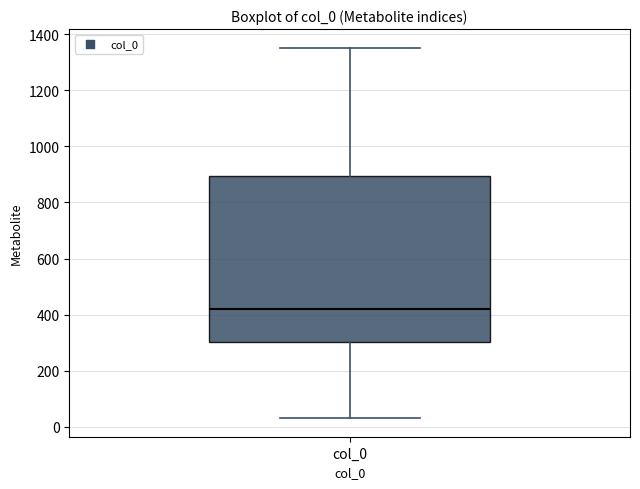

Read this box plot against the y-axis: the position of the median line, the range covered by the box, and the ends of both whiskers. The values are not printed on the chart, so give them approximately, as read against the axis.

median 420, box 300 to 900, whiskers 40 to 1360